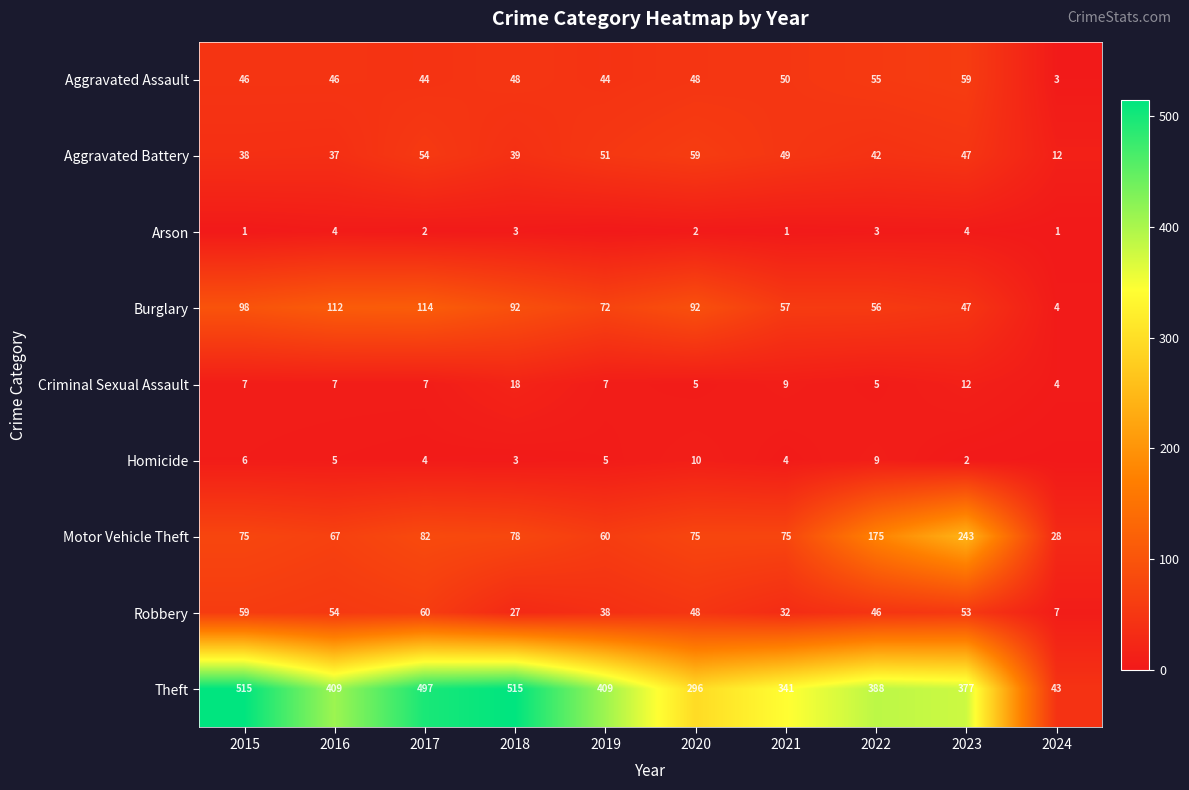

What is the total value across all series at 2016?

741